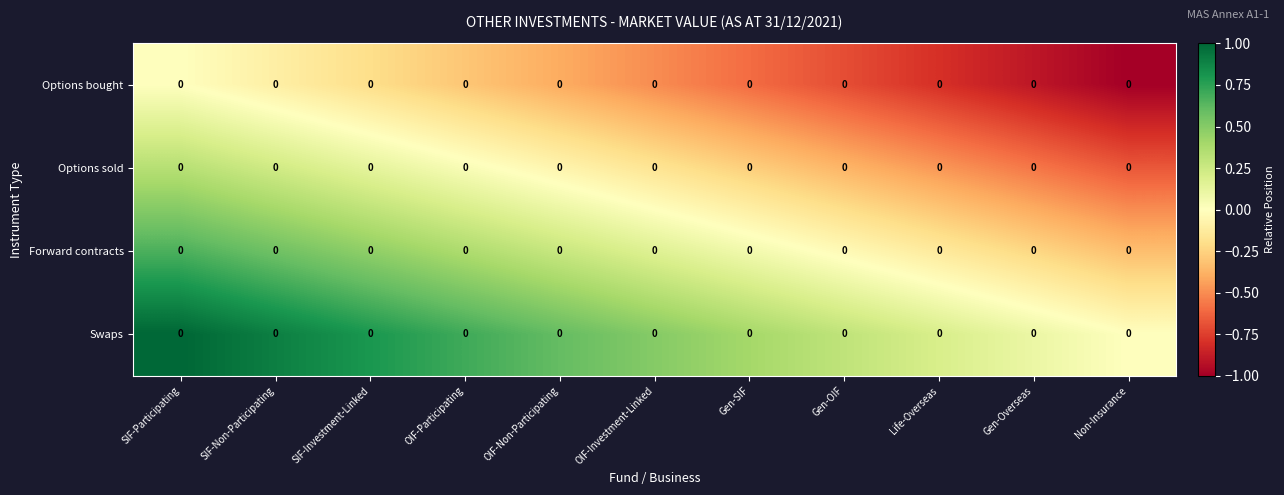

List the labels in order of Options bought value, largest first.

SIF-Participating, SIF-Non-Participating, SIF-Investment-Linked, OIF-Participating, OIF-Non-Participating, OIF-Investment-Linked, Gen-SIF, Gen-OIF, Life-Overseas, Gen-Overseas, Non-Insurance